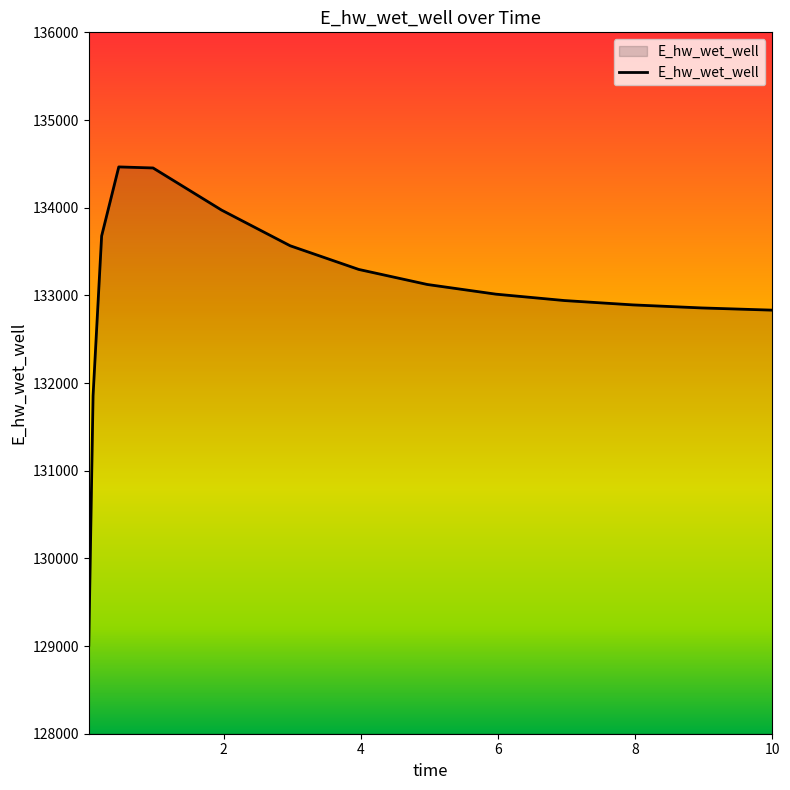

What is the greatest value displayed?

134465.0